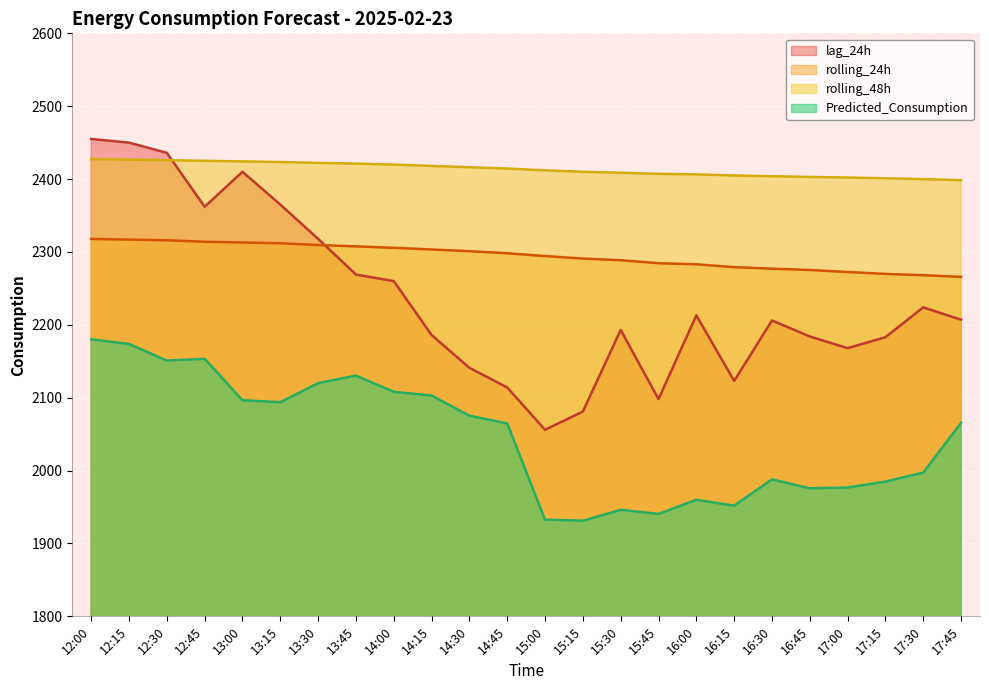

Rank the series by their average value, from highest to lowest.

rolling_48h, rolling_24h, lag_24h, Predicted_Consumption